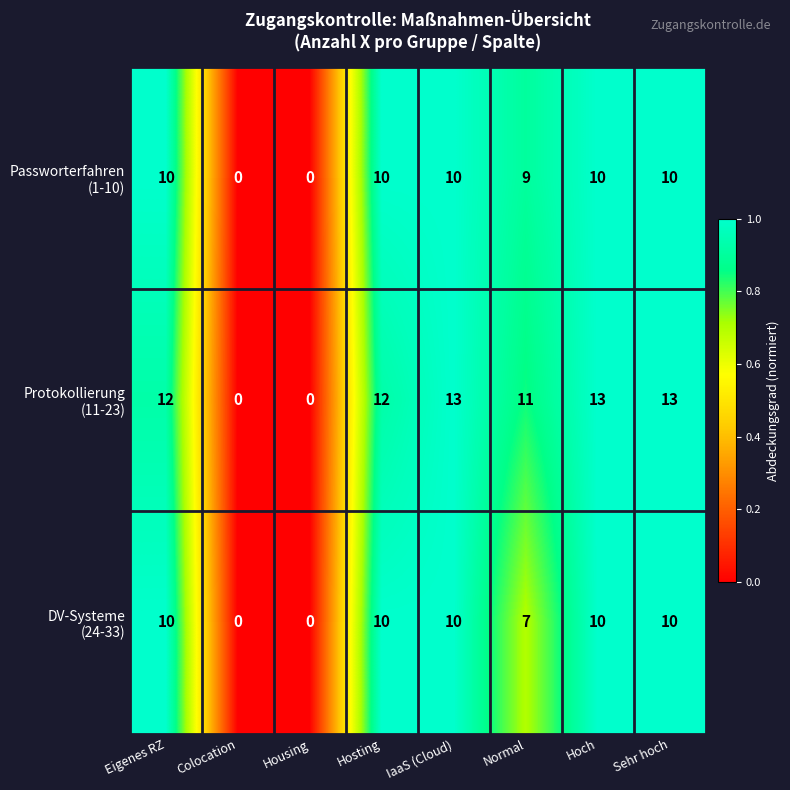

At how many categories does at least one series exceed 5?

6